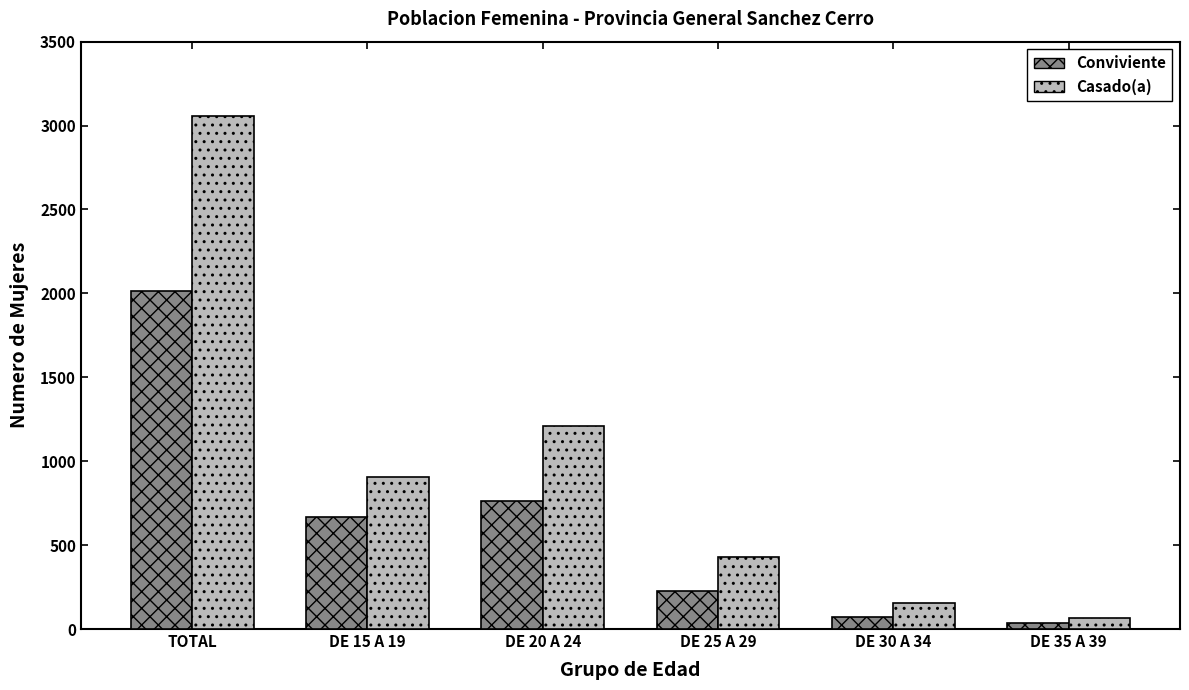

How many data points in Casado(a) are less than 905?

3